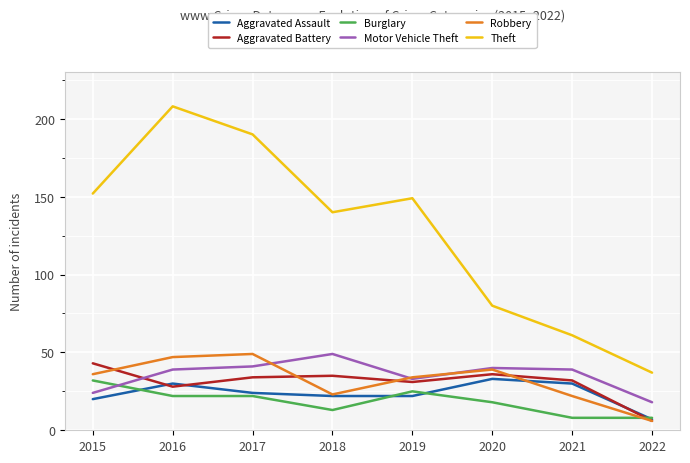

Rank the series at 2015 from lowest to highest value.

Aggravated Assault, Motor Vehicle Theft, Burglary, Robbery, Aggravated Battery, Theft